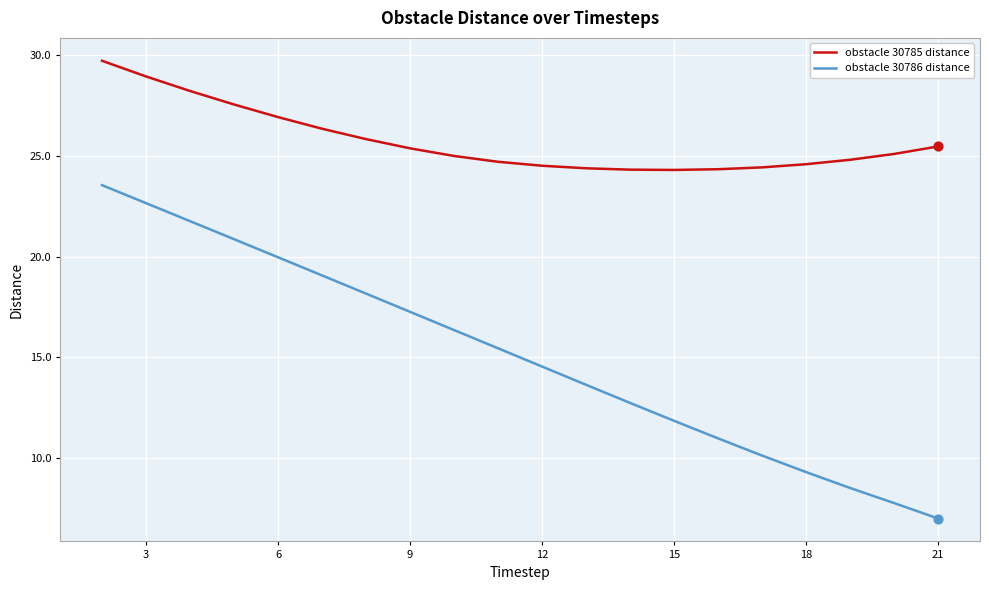

Which series has the widest spread of values?

obstacle 30786 distance